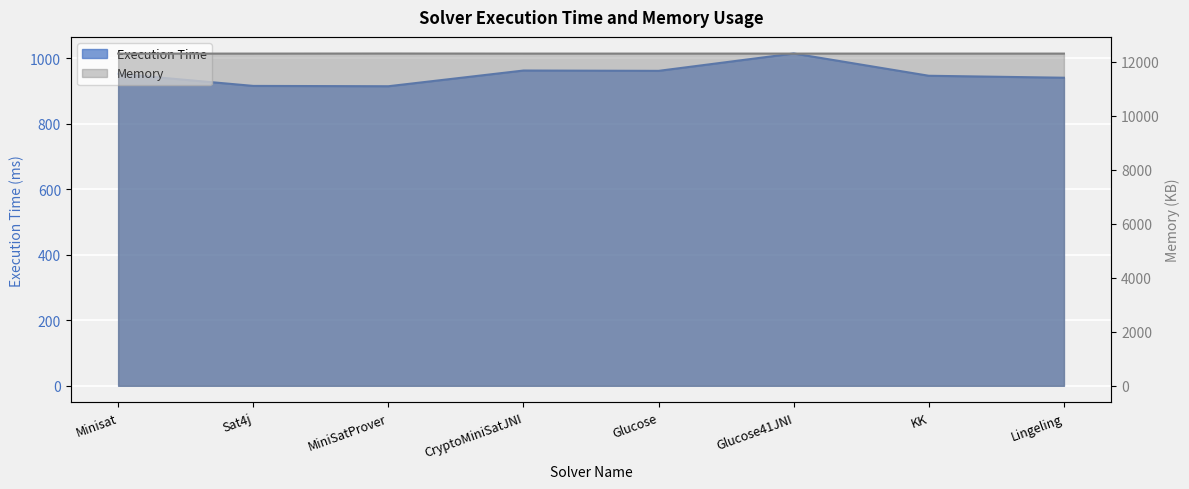

The value of Execution Time at Glucose is 962. True or false?

True